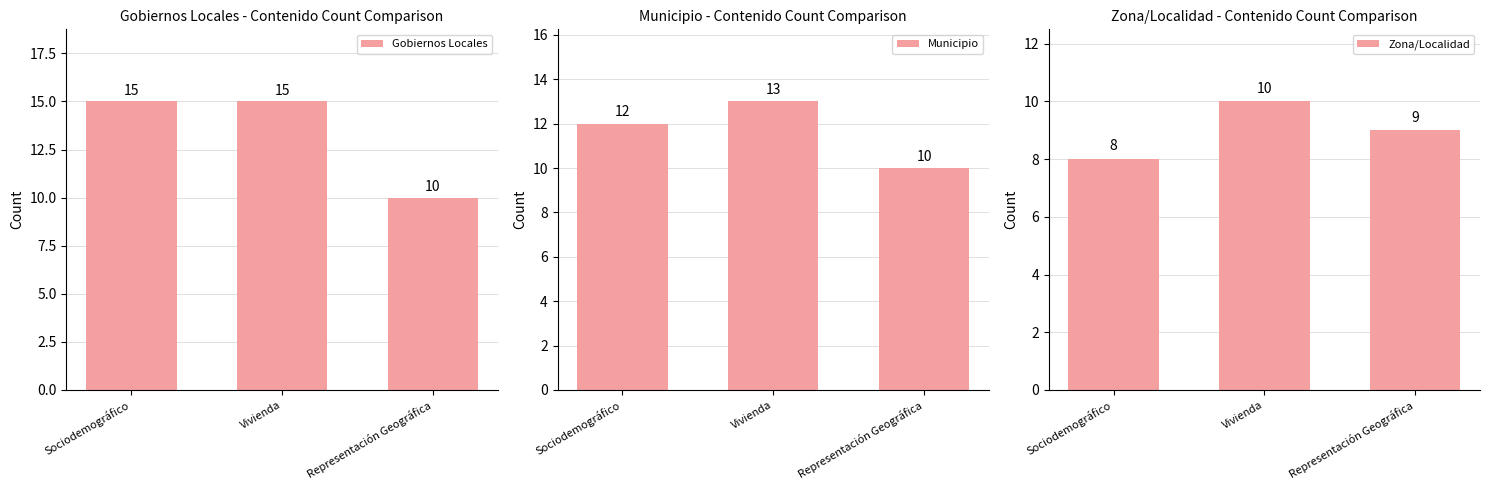

What is the maximum value shown in the chart?

15